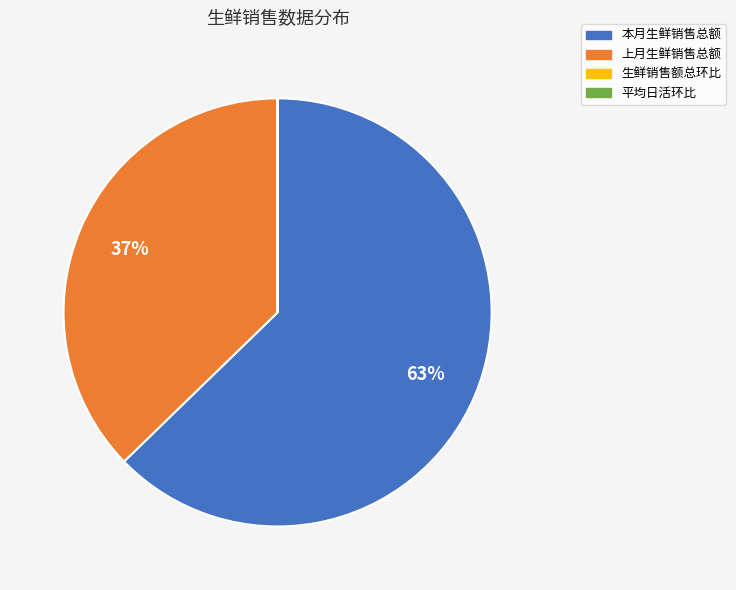

What percentage is the 本月生鲜销售总额 slice, to the nearest percent?

63%